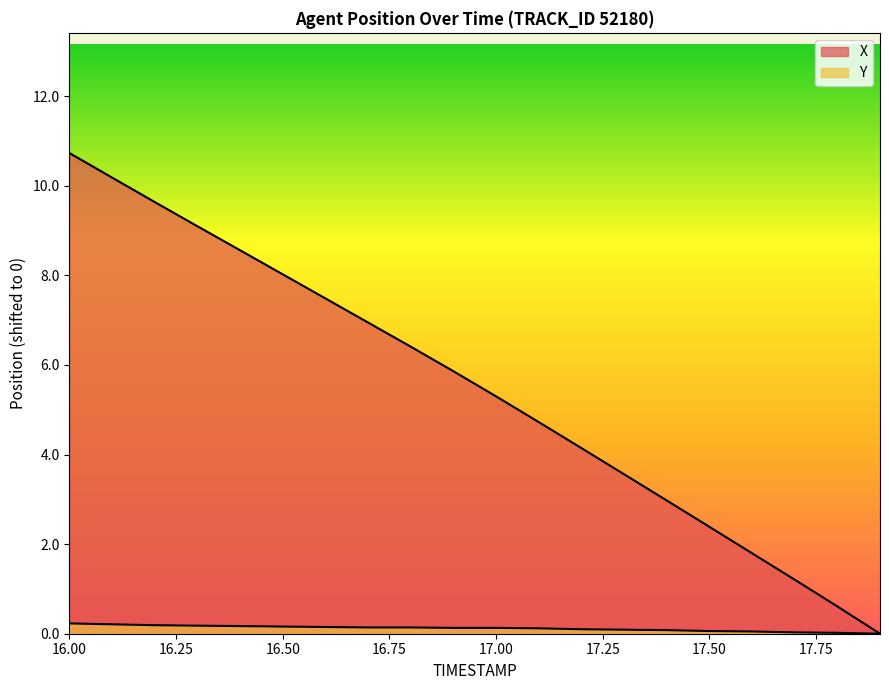

How many lines are shown in the chart?

2